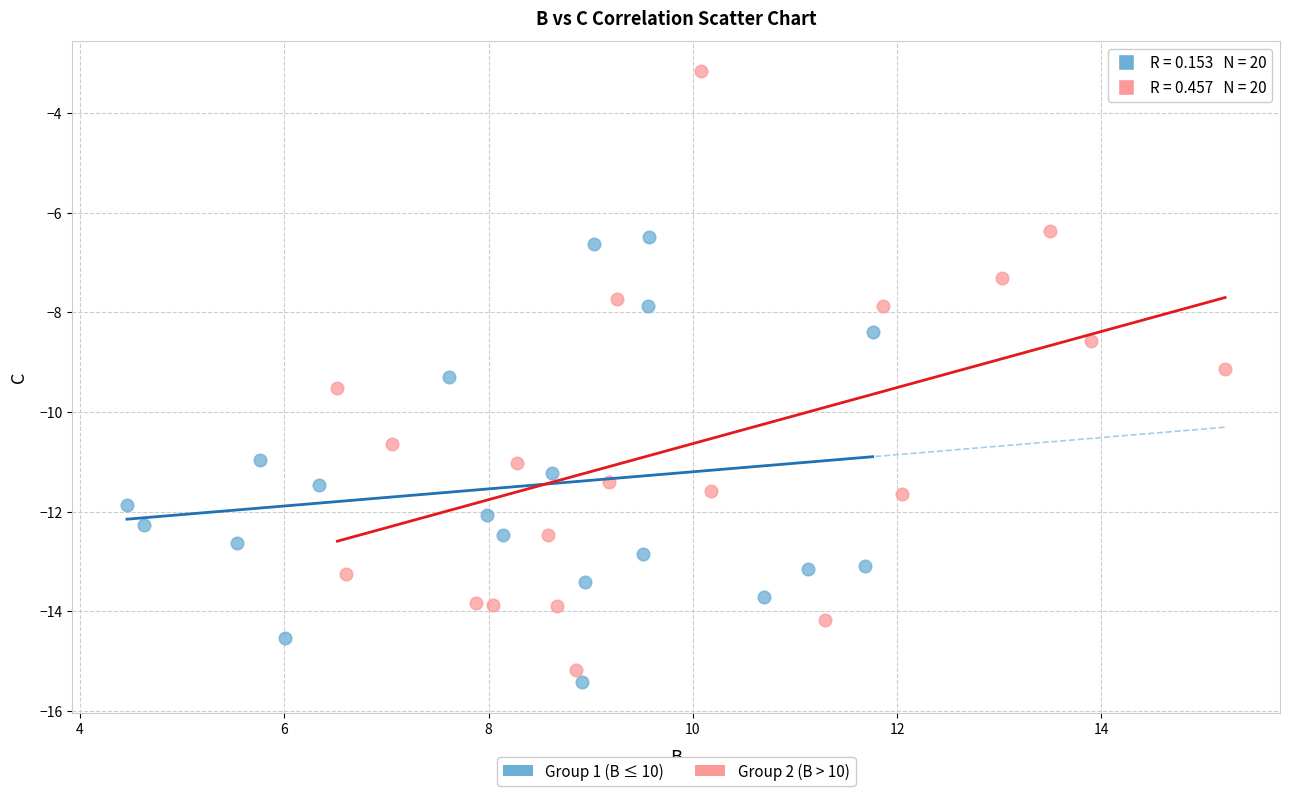

Which series has the largest Y range (max minus min)?

Group 2 (B > 10)